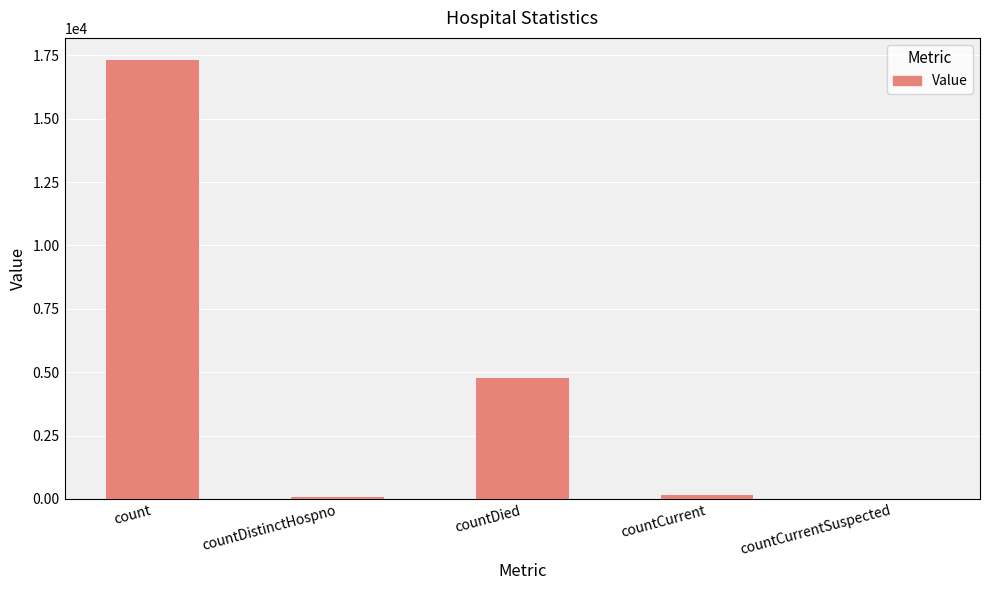

Between countDied and count, which is larger?

count